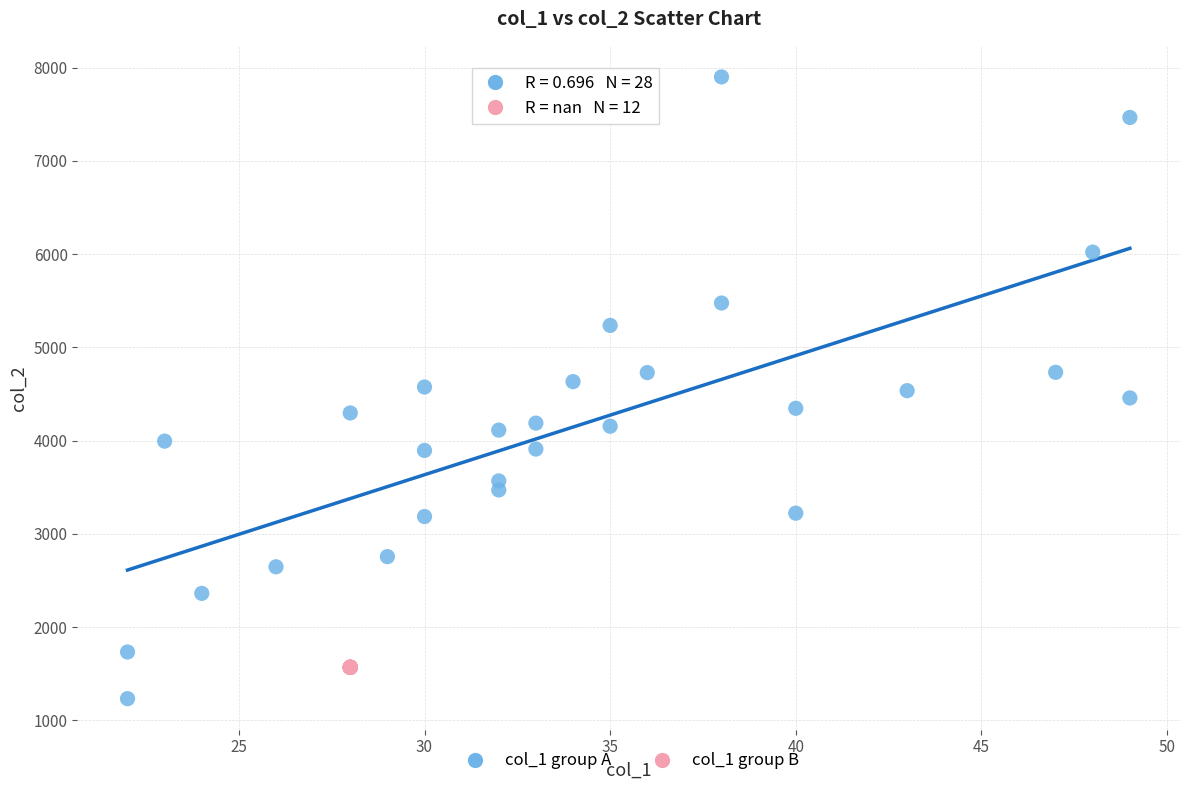

Which series contains the highest Y value?

col_1 group A